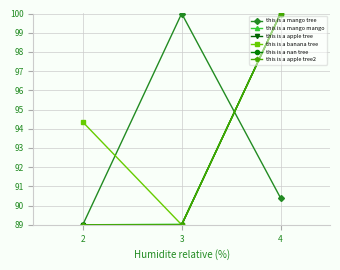

What is the difference between the this is a mango tree values at 4 and 3?

9.6